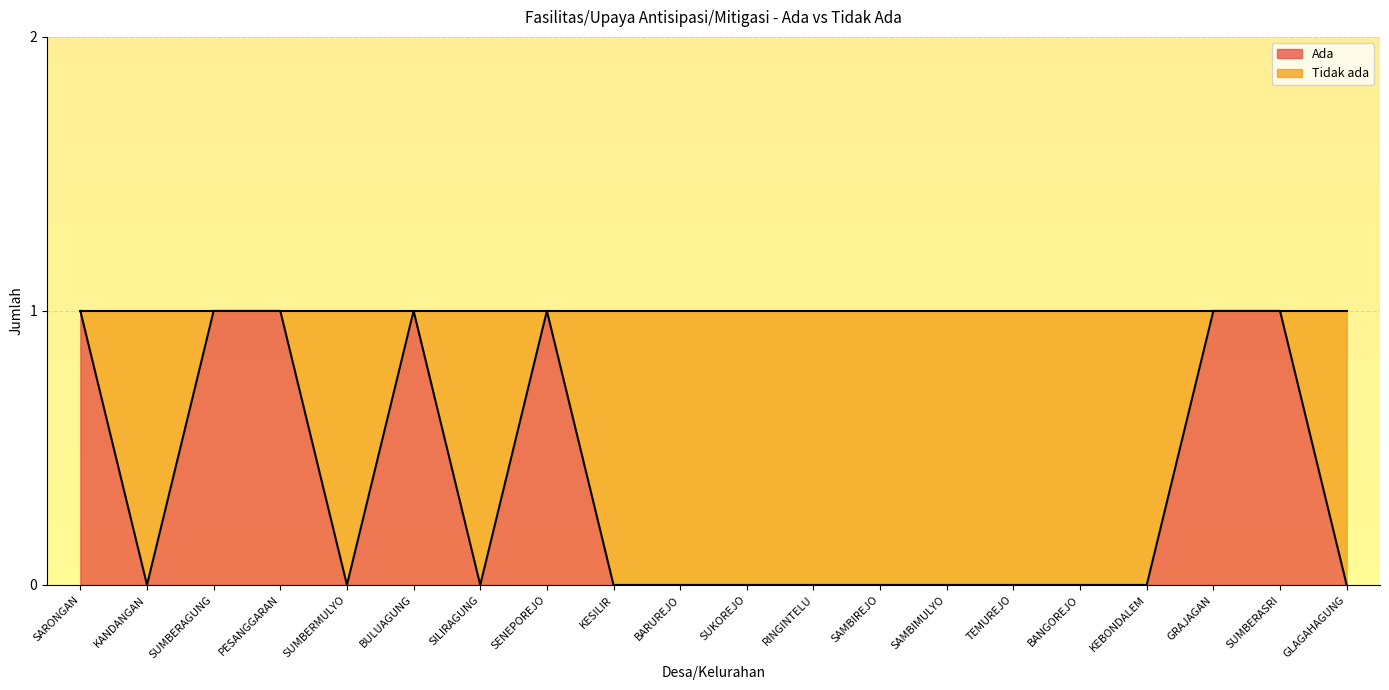

How many lines are shown in the chart?

1